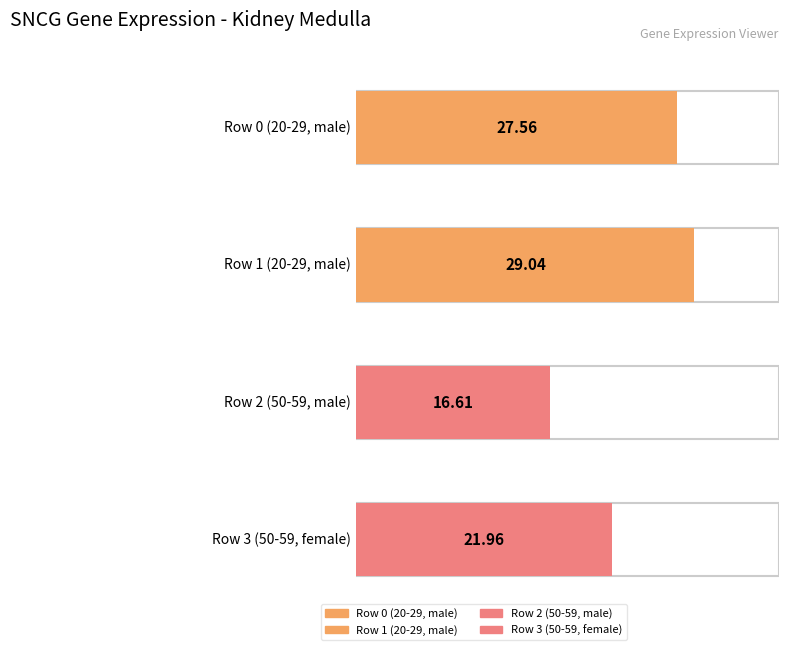

What is the approximate value at Row 3 (50-59, female)?

22.0